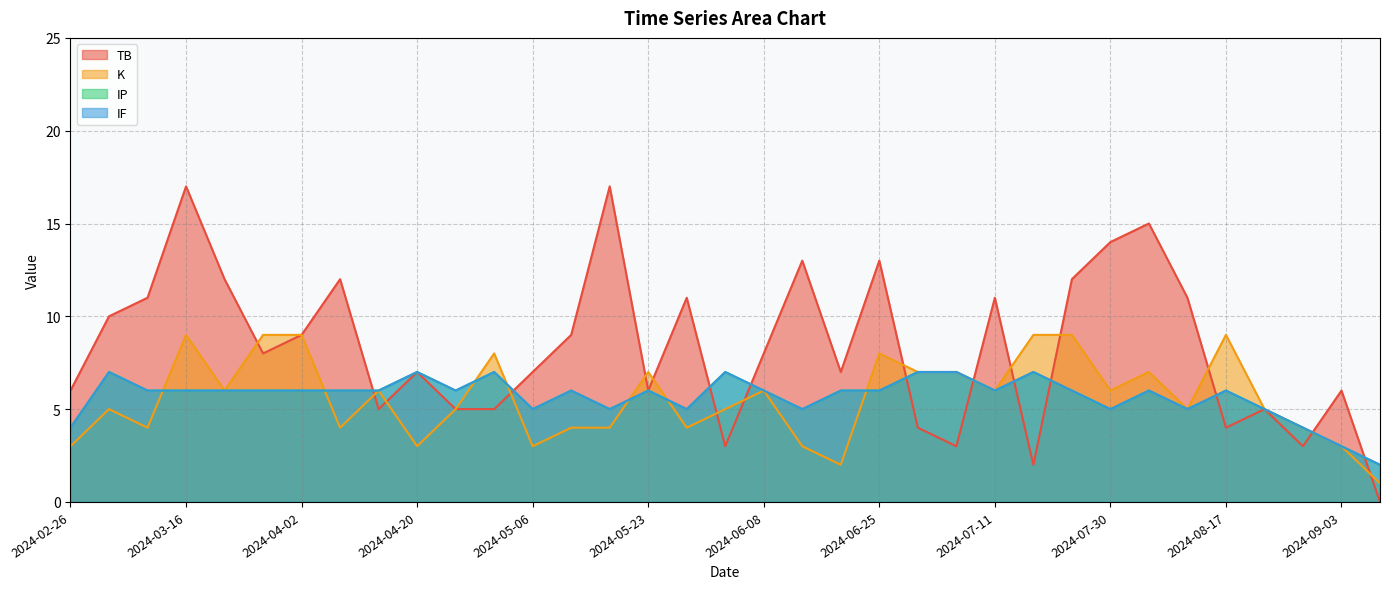

At how many categories does at least one series exceed 16?

2